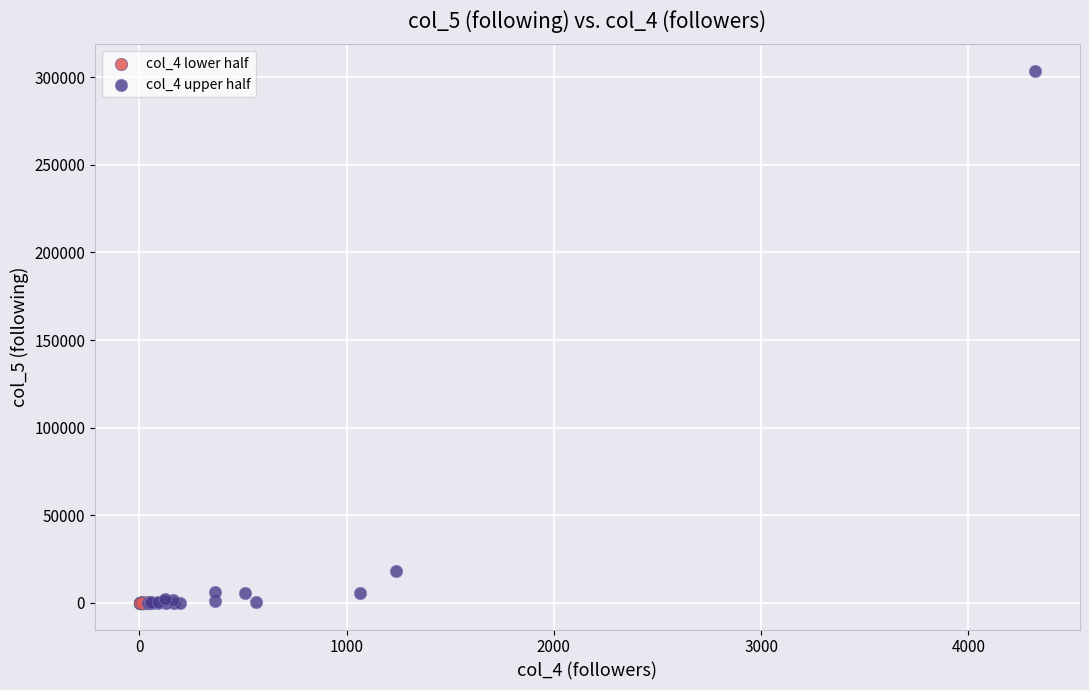

Which series has the widest spread of Y values?

col_4 upper half